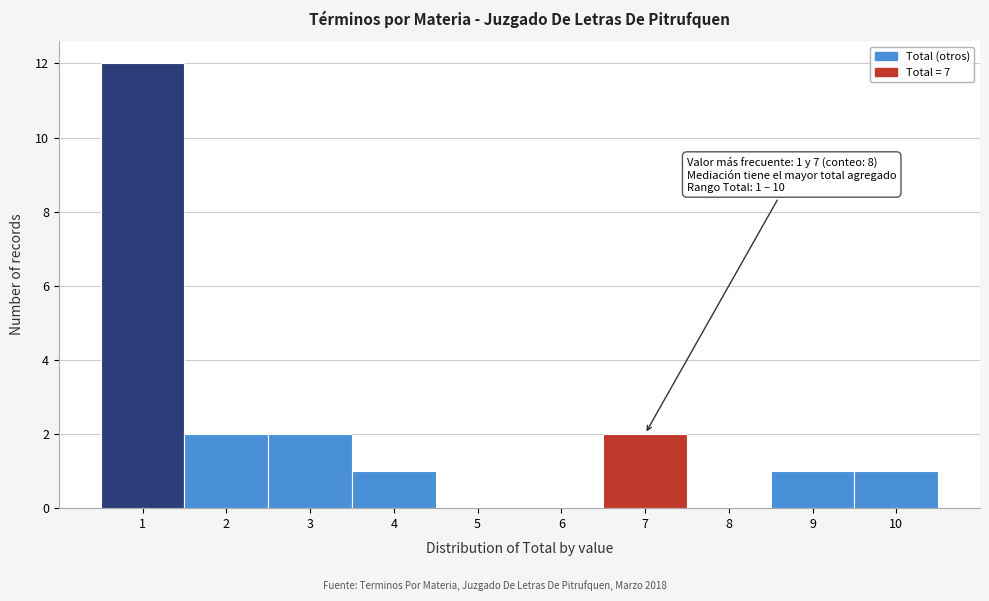

Which range on the x-axis has the tallest bar?

0.5 to 1.5